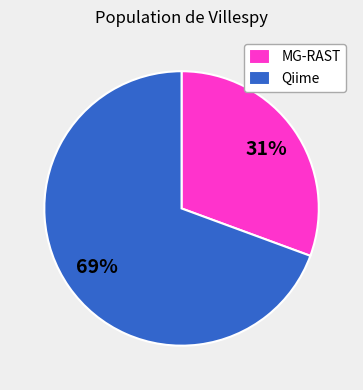

Rank the categories by value from lowest to highest.

MG-RAST, Qiime